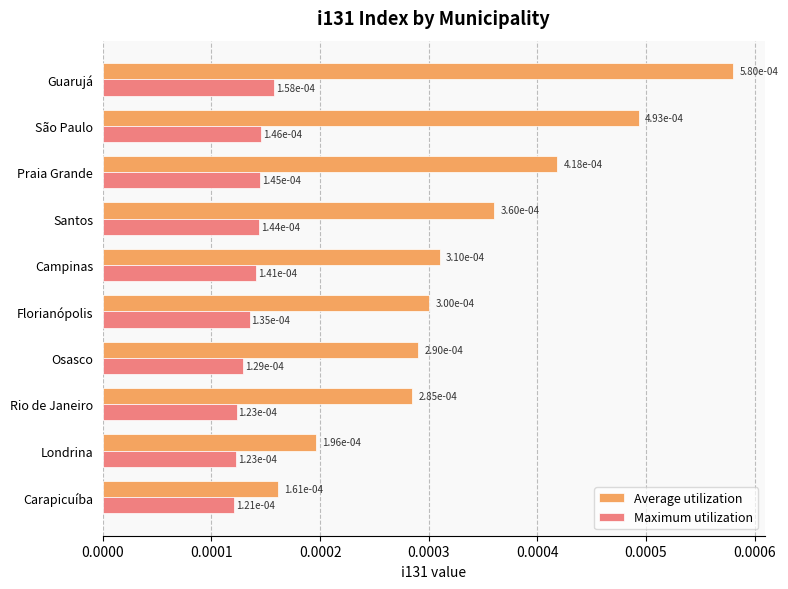

Count the number of data series in this chart.

2